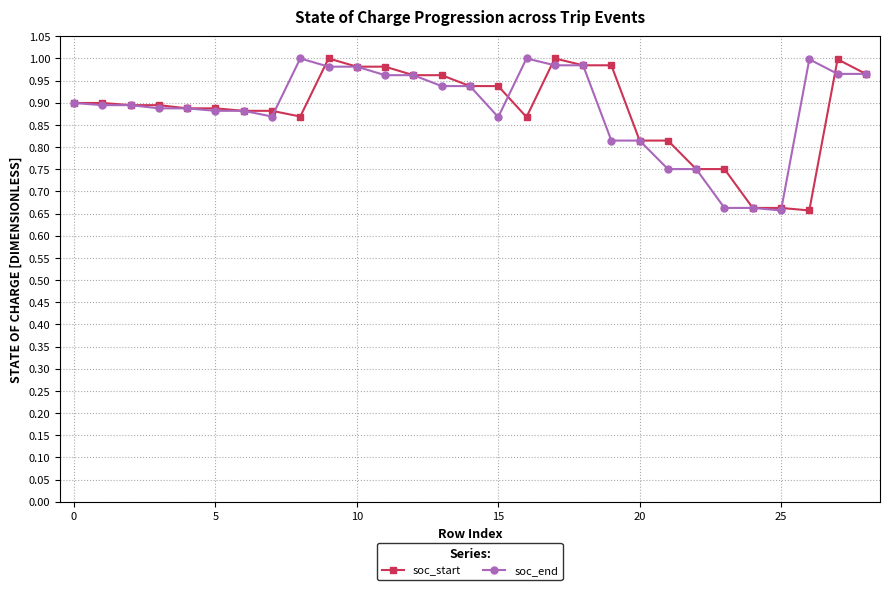

At how many categories does at least one series exceed 0?

29